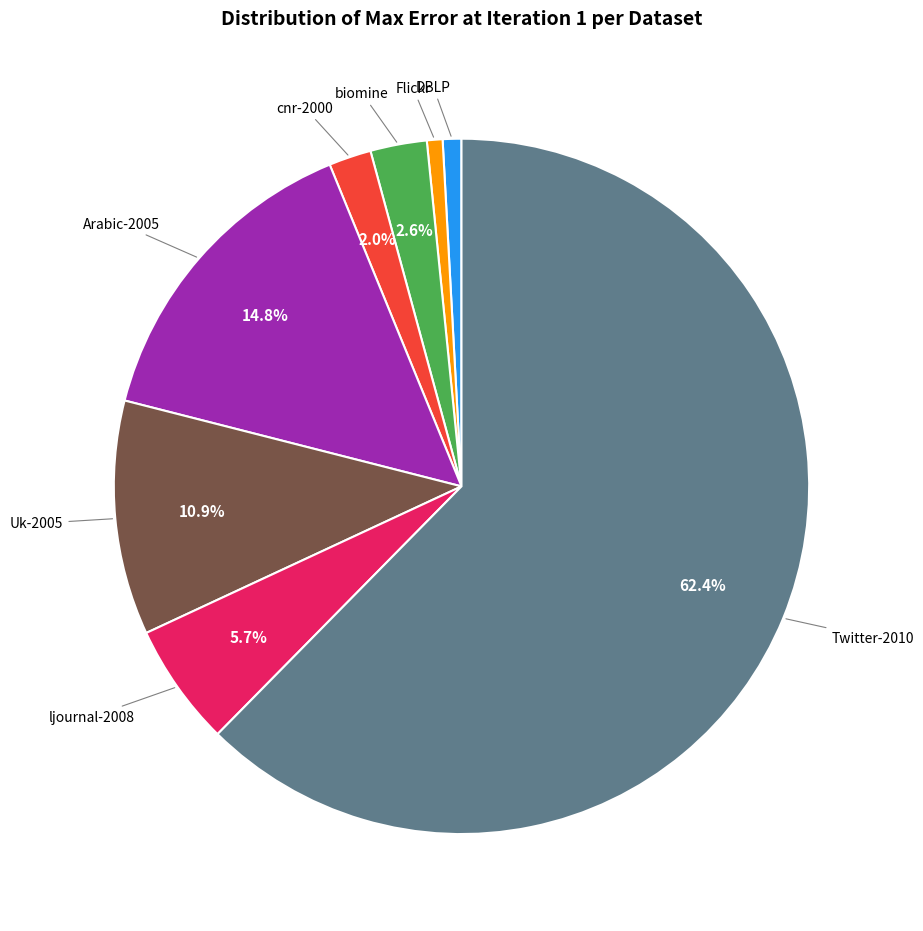

Between DBLP and cnr-2000, which is larger?

cnr-2000